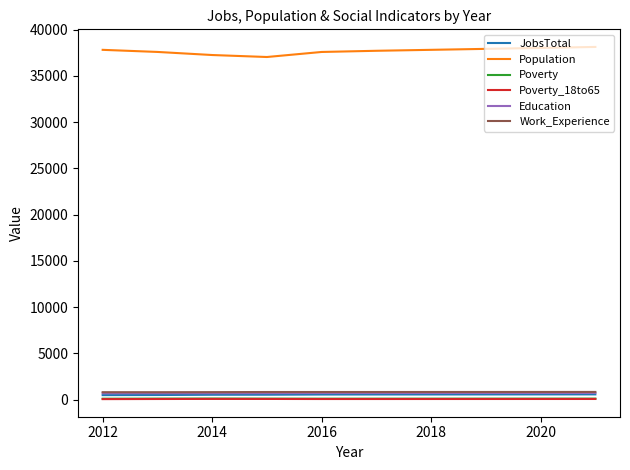

Which series has the largest total across all categories?

Population